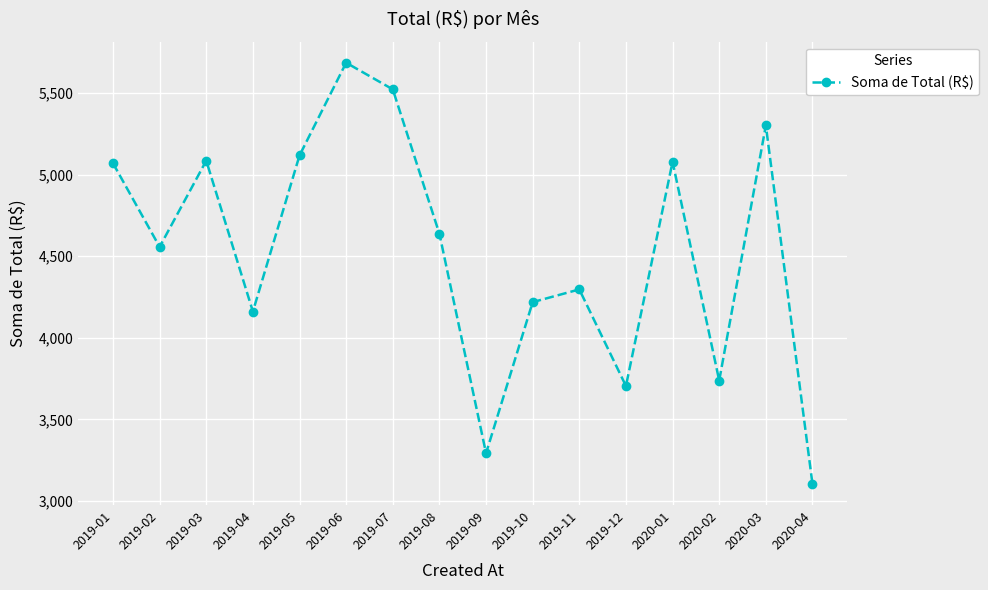

What is the greatest value displayed?

5685.5